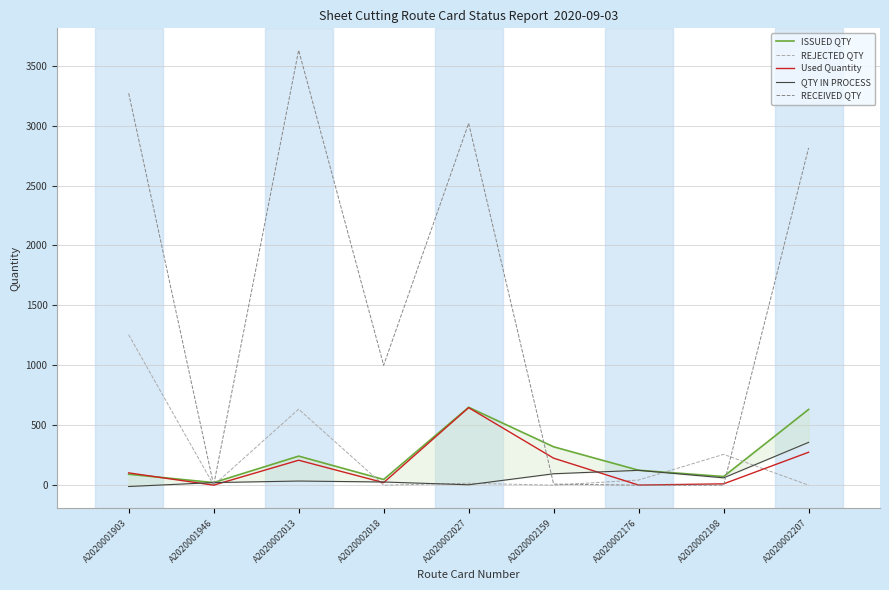

What is the value of the Used Quantity point at the 4th from the left?

21.0